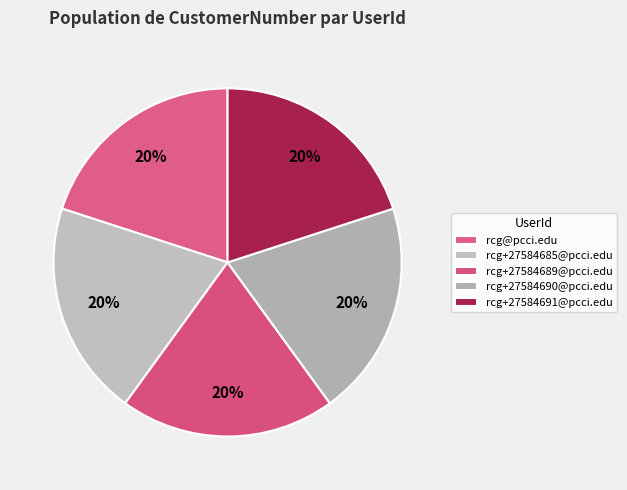

Does rcg+27584691@pcci.edu account for over 50% of the chart?

No